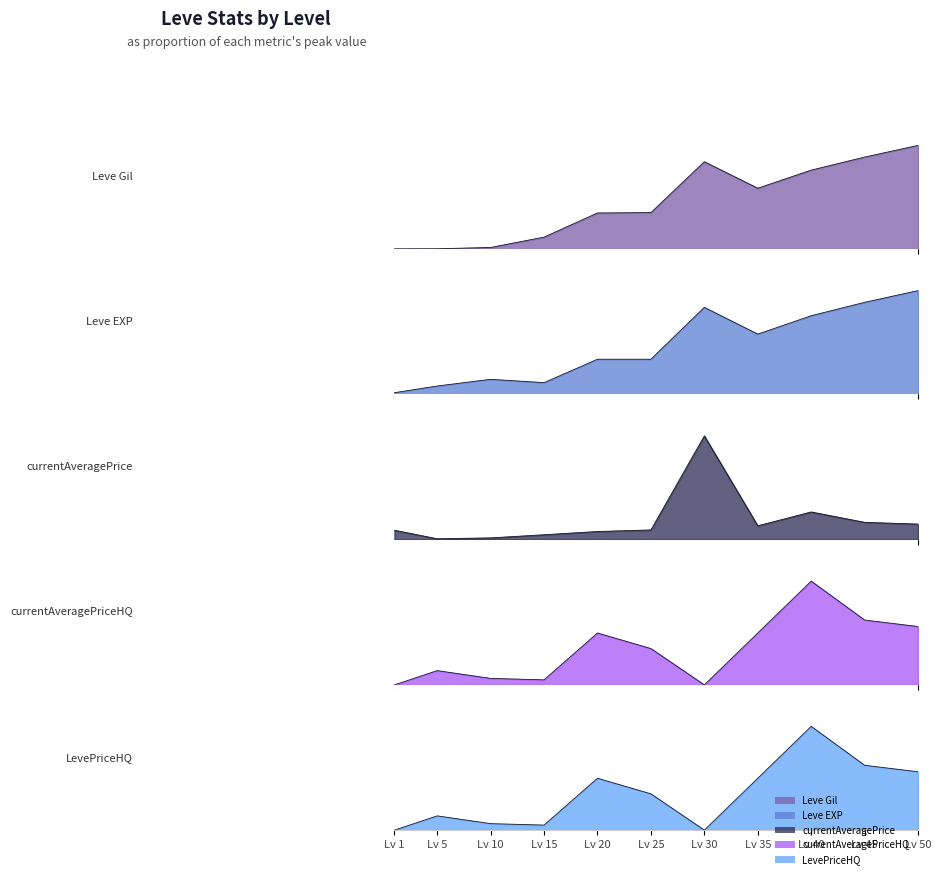

True or false: Leve Gil and LevePriceHQ intersect in this chart.

True